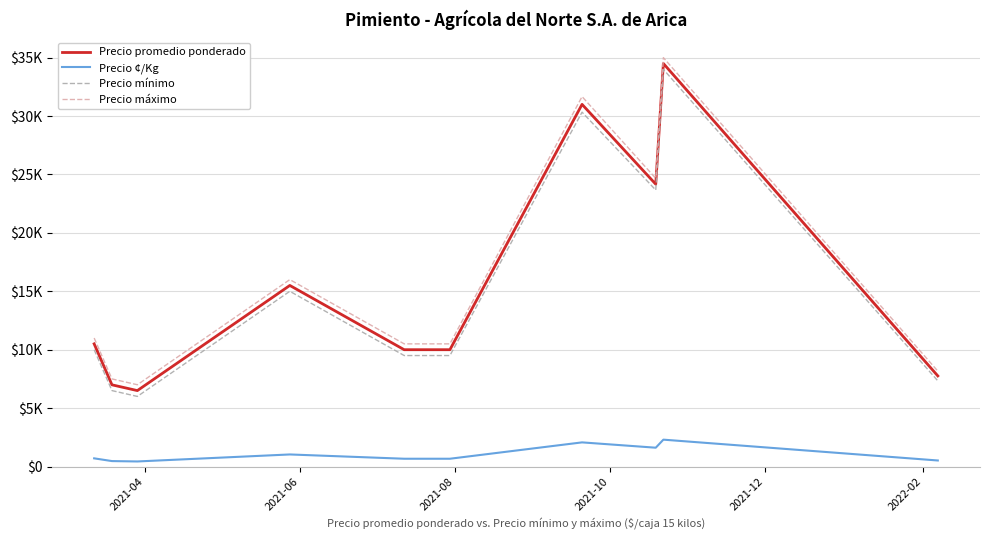

What are all the series names shown in the legend?

Precio promedio ponderado, Precio ¢/Kg, Precio mínimo, Precio máximo